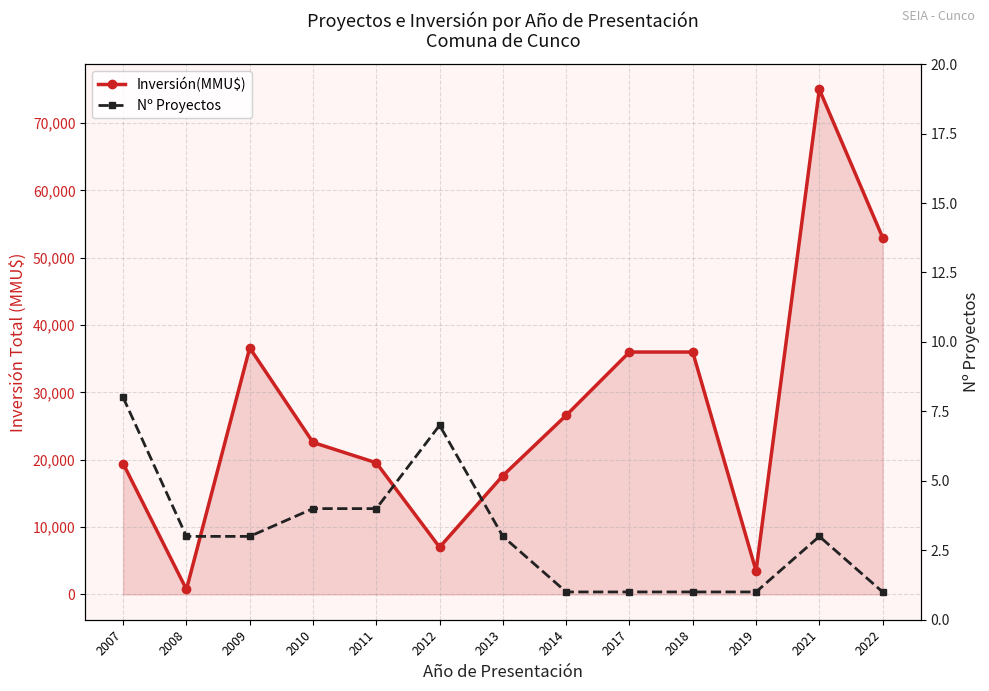

Which series changed the most between 2009 and 2022?

Inversión(MMU$)